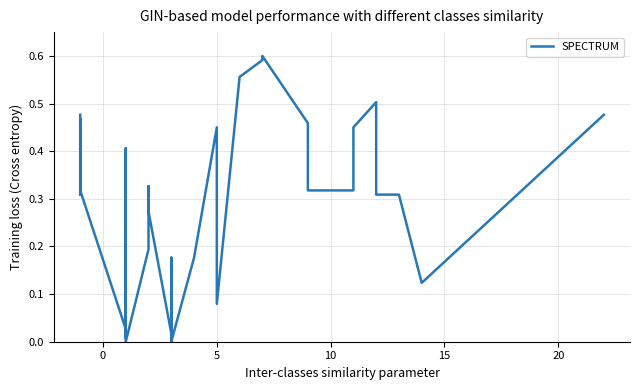

Does the chart have visible grid lines?

Yes